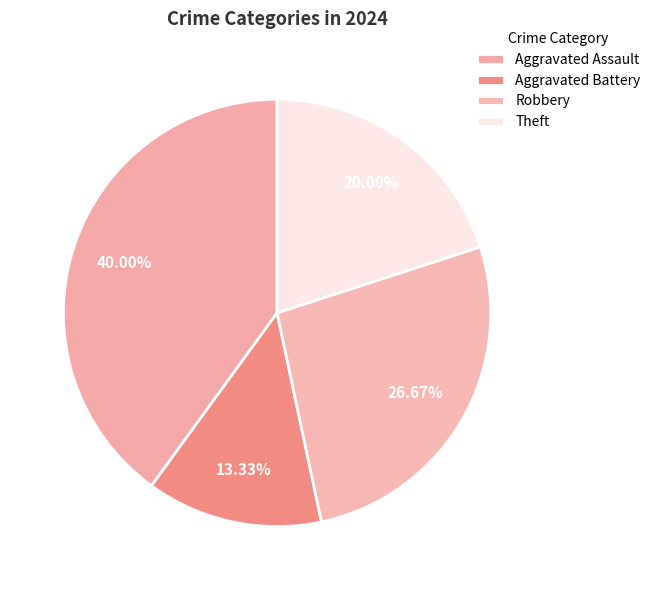

Count the number of slices in the pie.

4